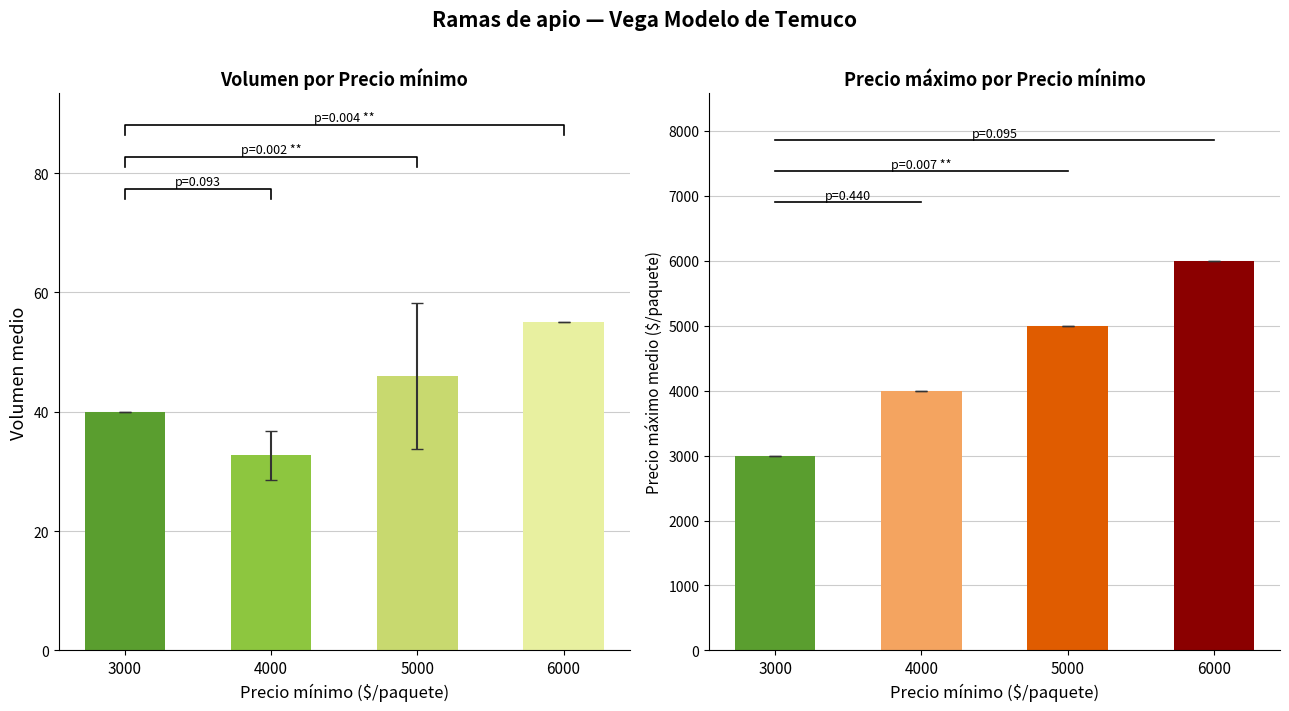

Rank the series by their maximum value, from lowest to highest.

Volumen, Precio minimo, Precio maximo